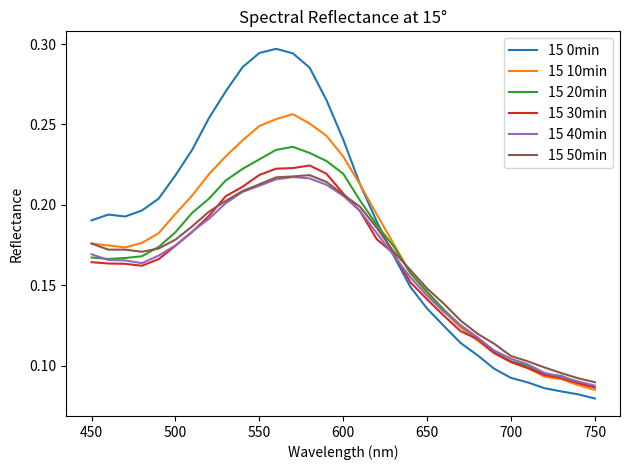

Which series has the widest spread of values?

15 0min